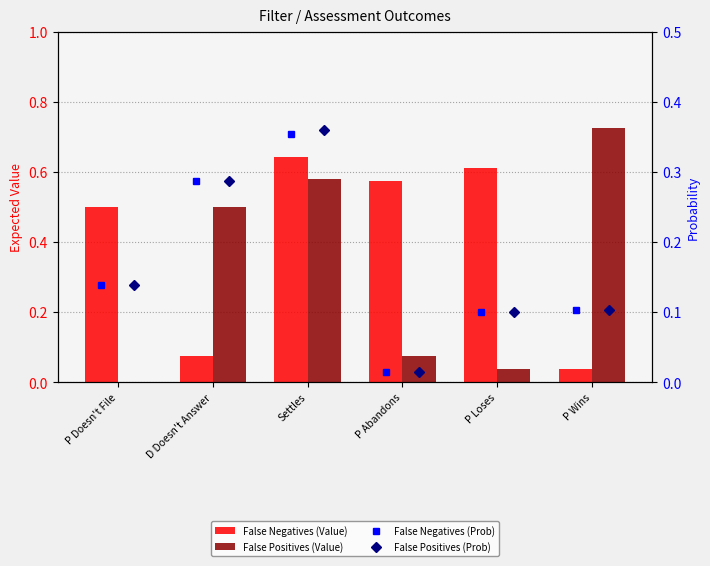

Which series has the largest total across all categories?

False Negatives (Value)